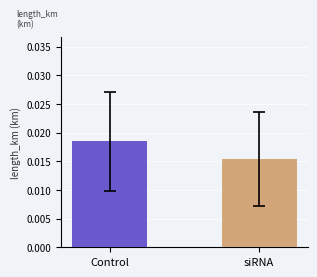

The value at 9 is 0.0. True or false?

False